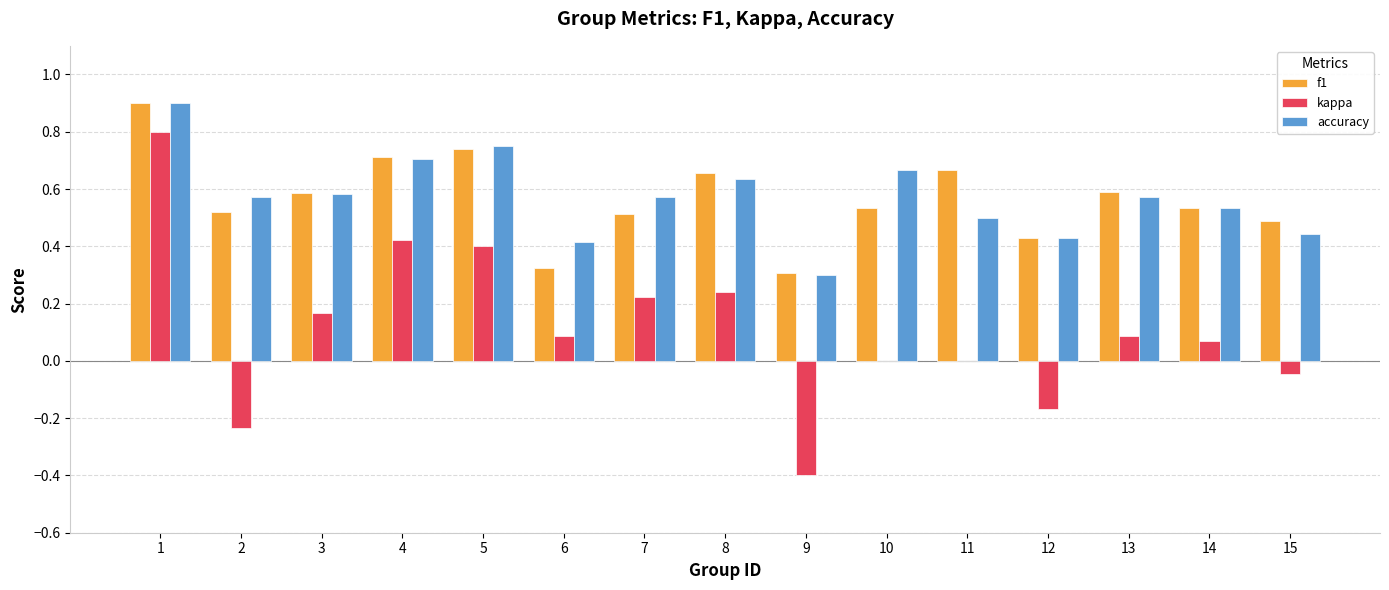

Count the f1 values in the range 0 to 1.

15